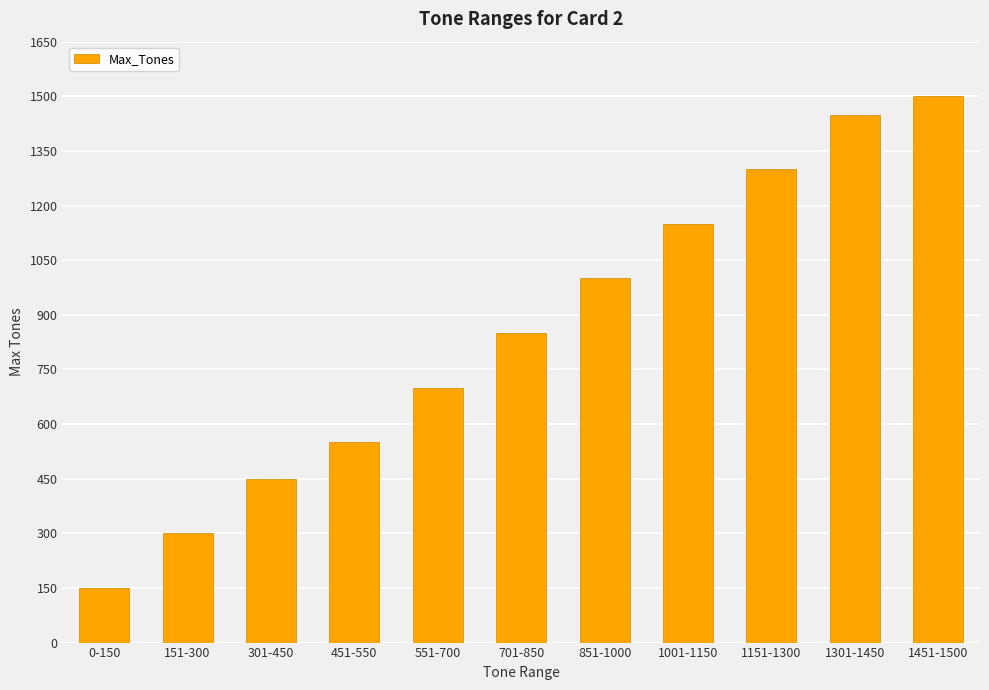

Reading right to left, list all the values displayed in this chart.

1451-1500=1500	1301-1450=1450	1151-1300=1300	1001-1150=1150	851-1000=1000	701-850=850	551-700=700	451-550=550	301-450=450	151-300=300	0-150=150